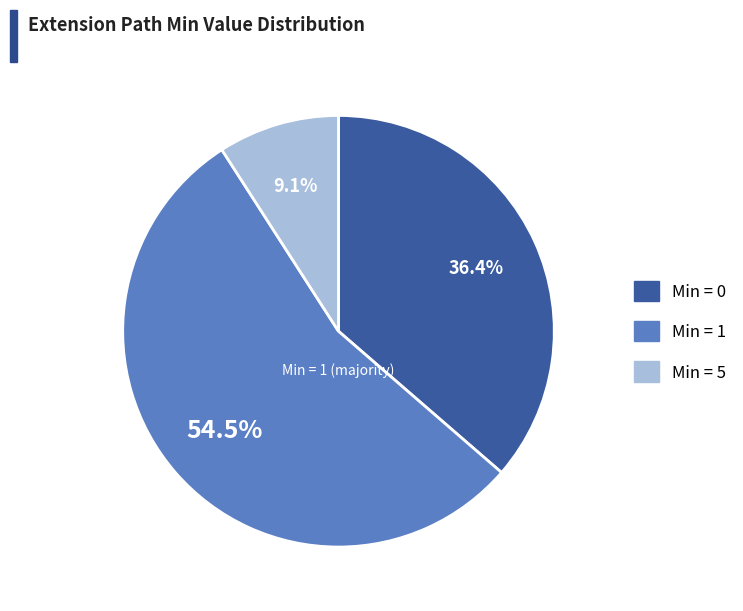

Is there any slice that represents more than half of the pie?

Yes